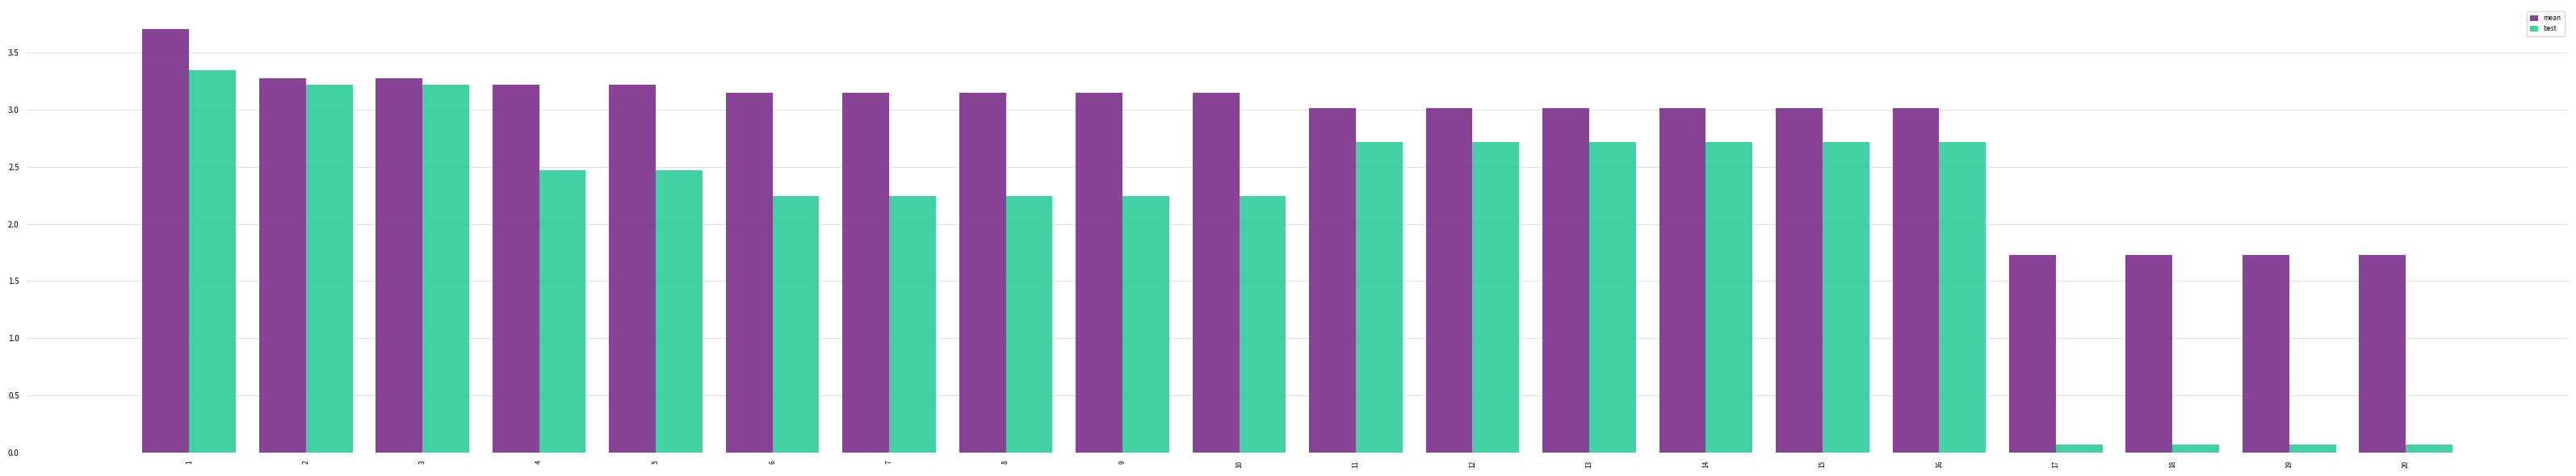

What is the maximum value shown in the chart?

3.7